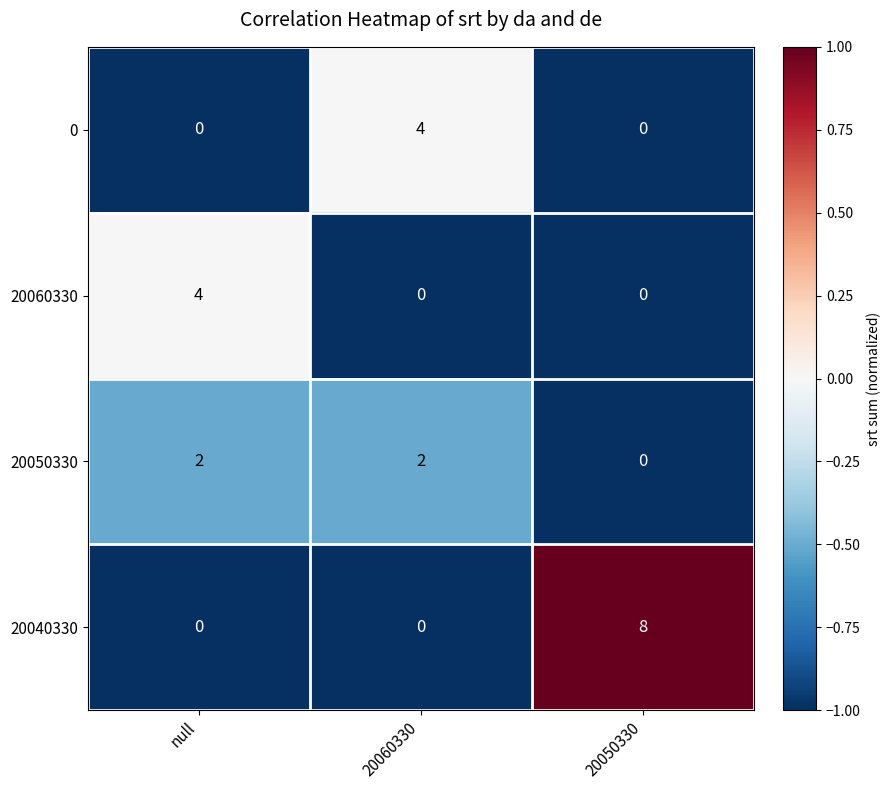

The 20040330 series shows 0 at 20060330. True or false?

True